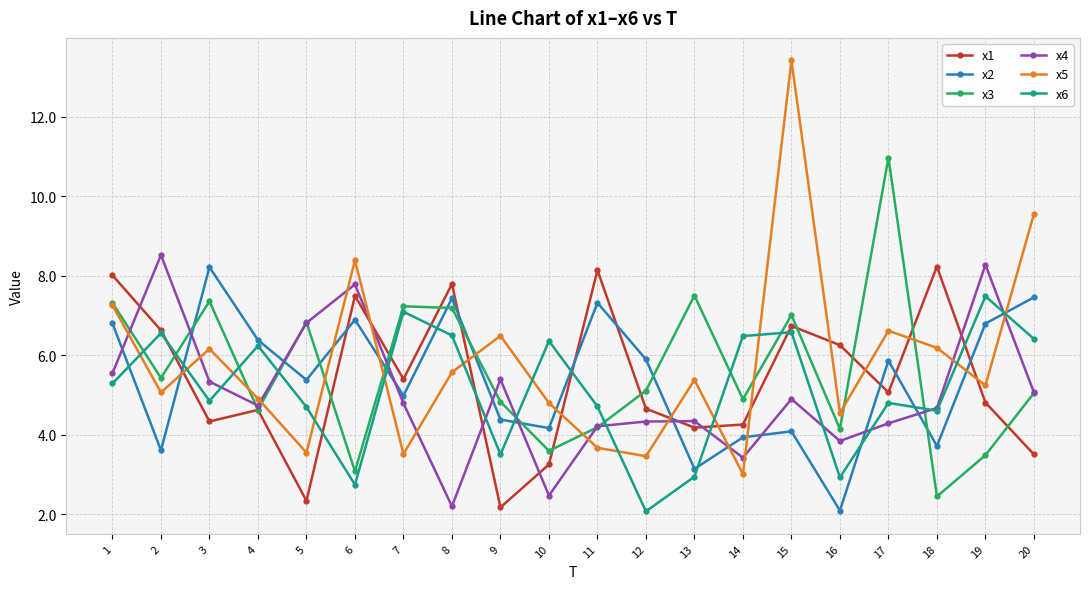

Where is the first local maximum for x1?

4